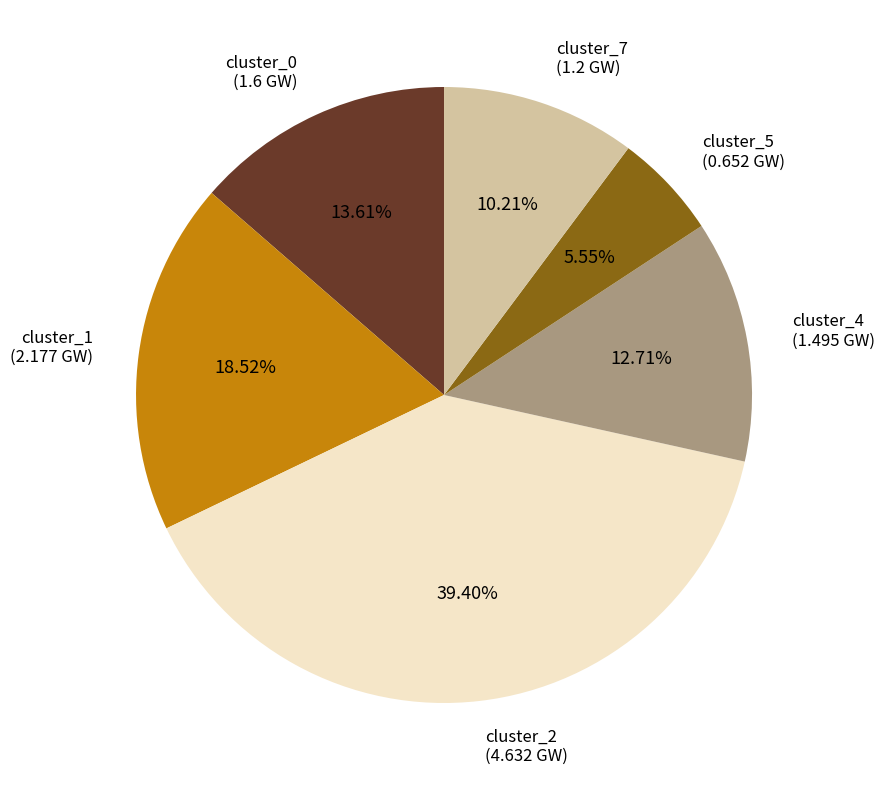

Which category has the biggest portion of the pie?

cluster_2